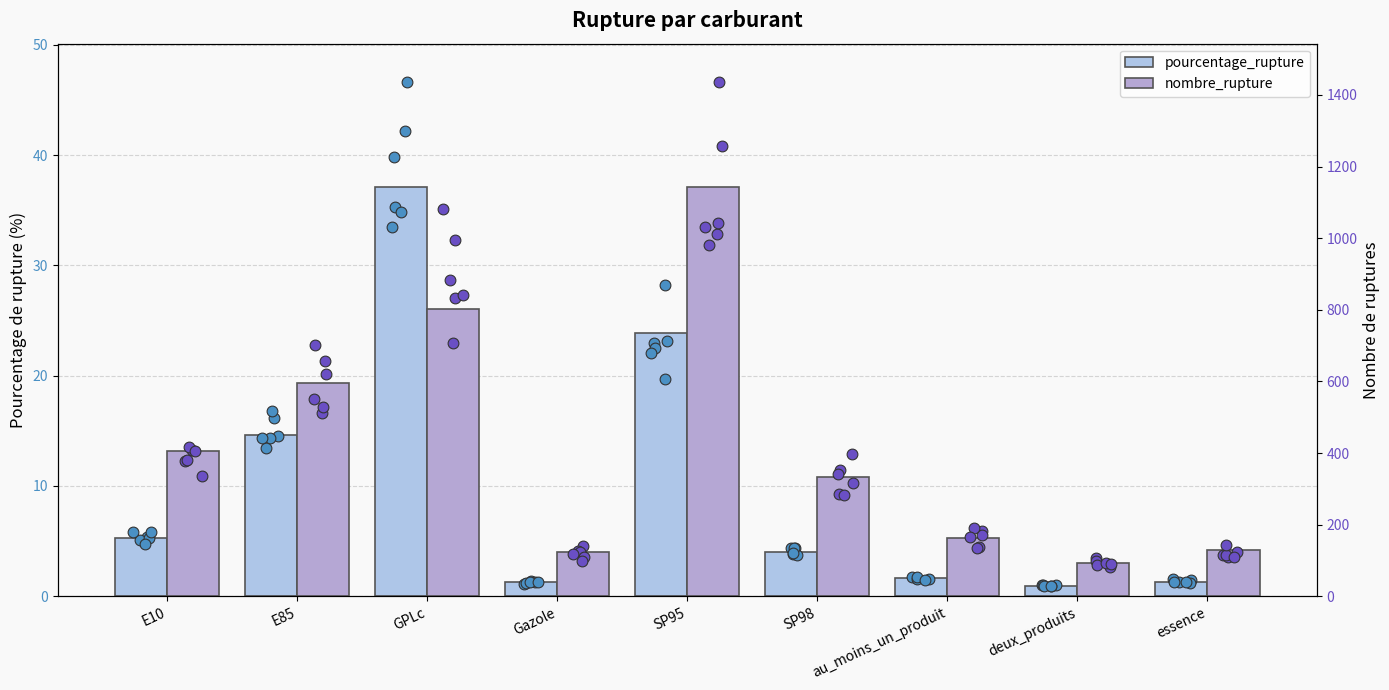

At which category is the sum across all series the highest?

SP95